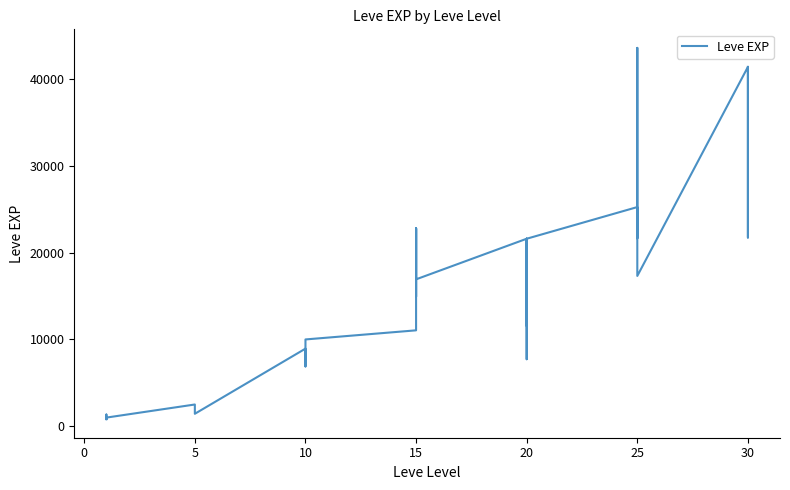

True or false: the data shows 6880 at 10.

True